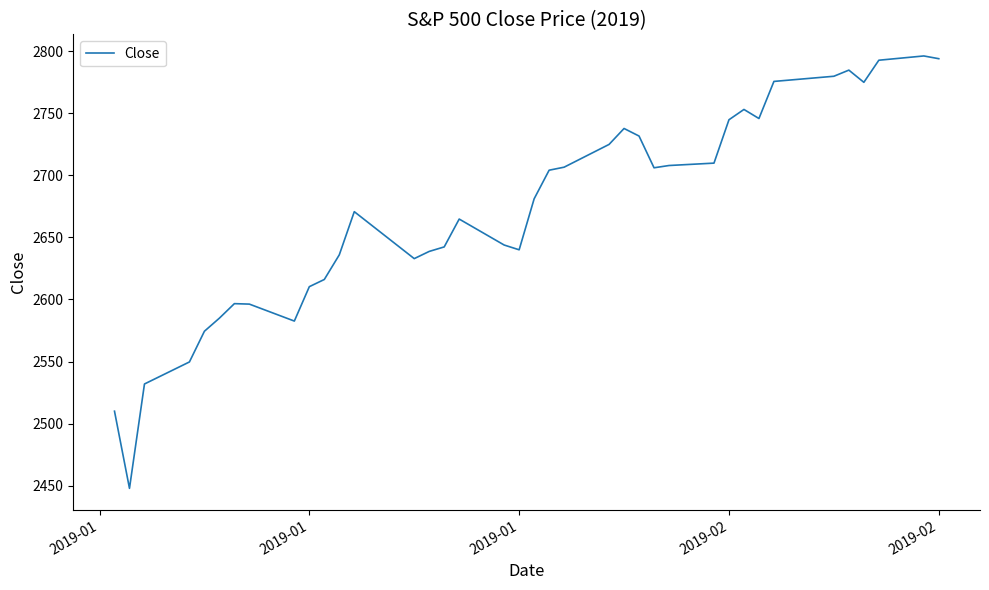

Does the chart have visible grid lines?

No